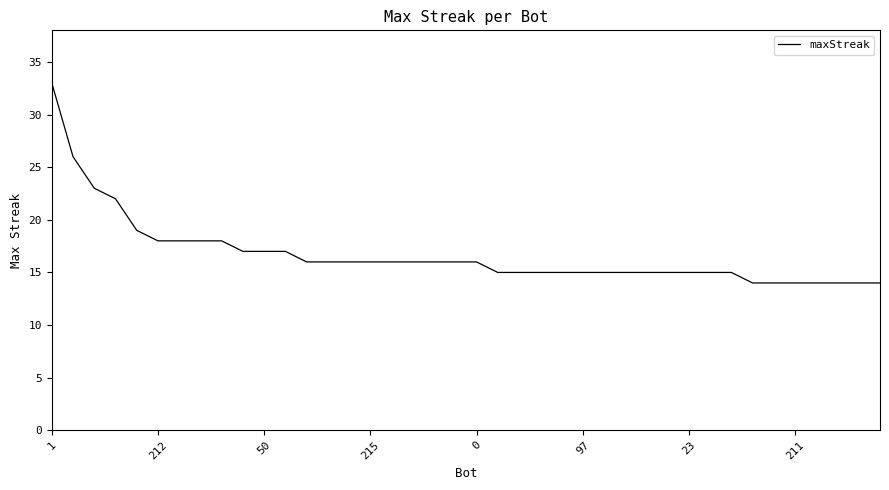

What is the difference between the maximum and minimum values?

19